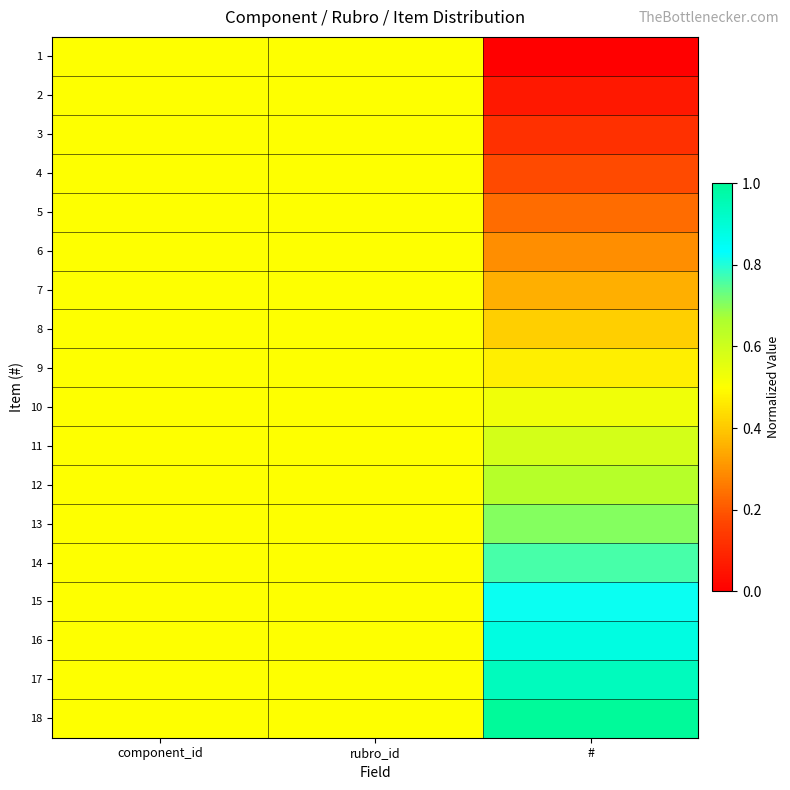

Which category has the highest value across all series?

#